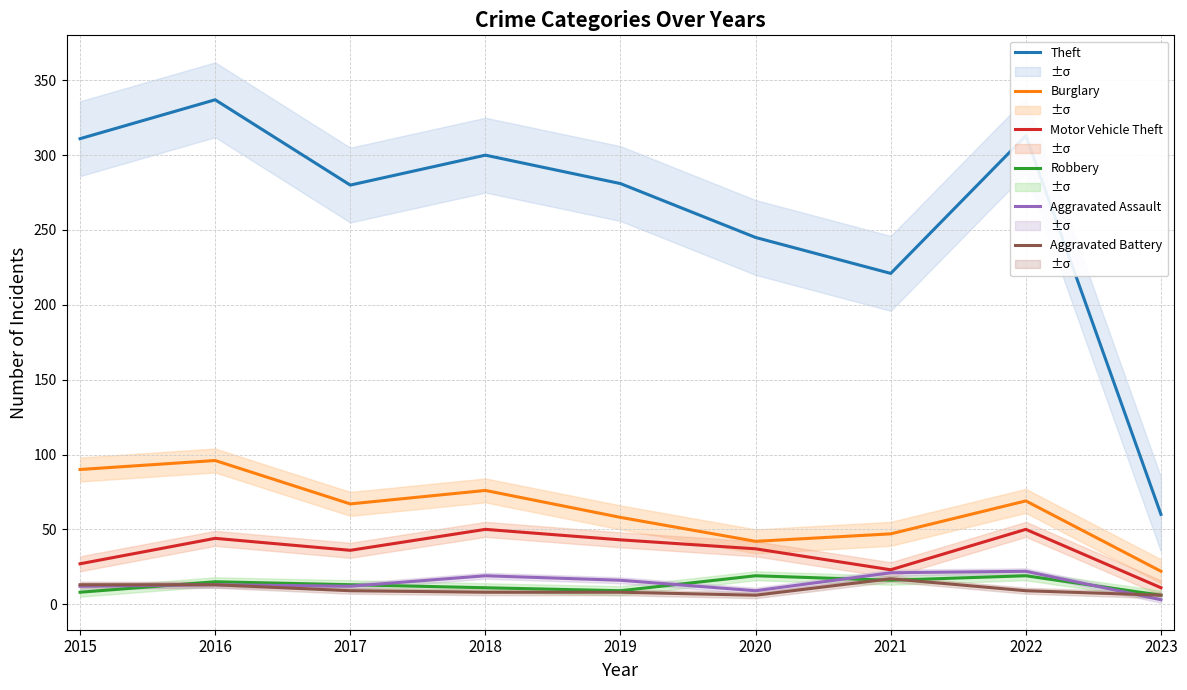

What is the difference between the highest and lowest values at 2015?

303